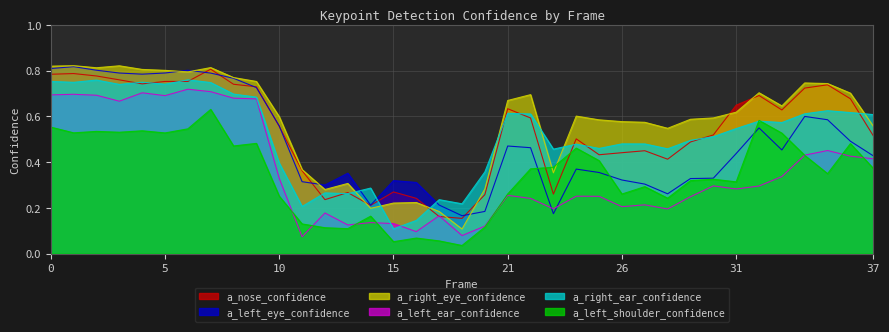

Is it true that a_right_eye_confidence equals 0.9 at 30?

False